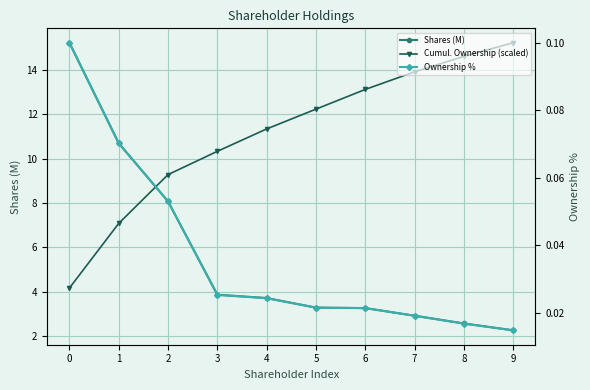

What is the value of the Shares (M) point at the 1st from the left?

15.2